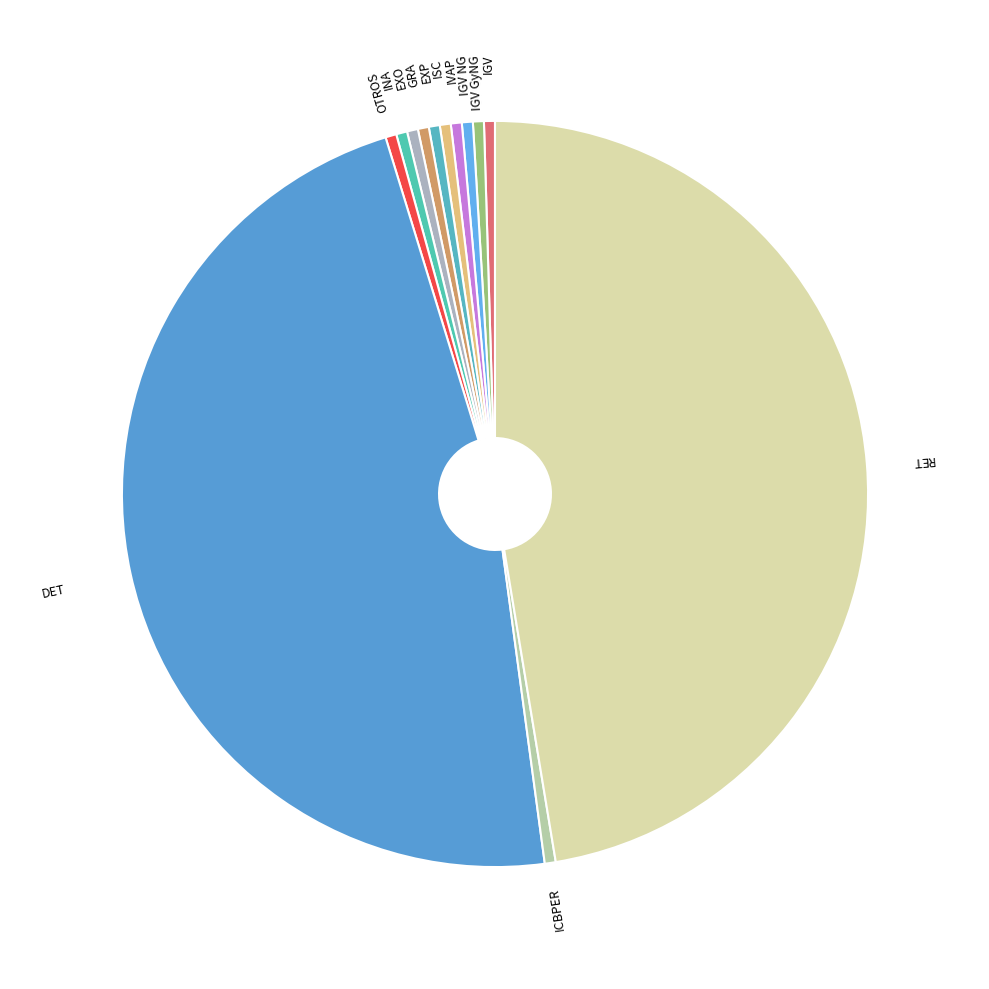

Between ISC and RET, which is larger?

RET